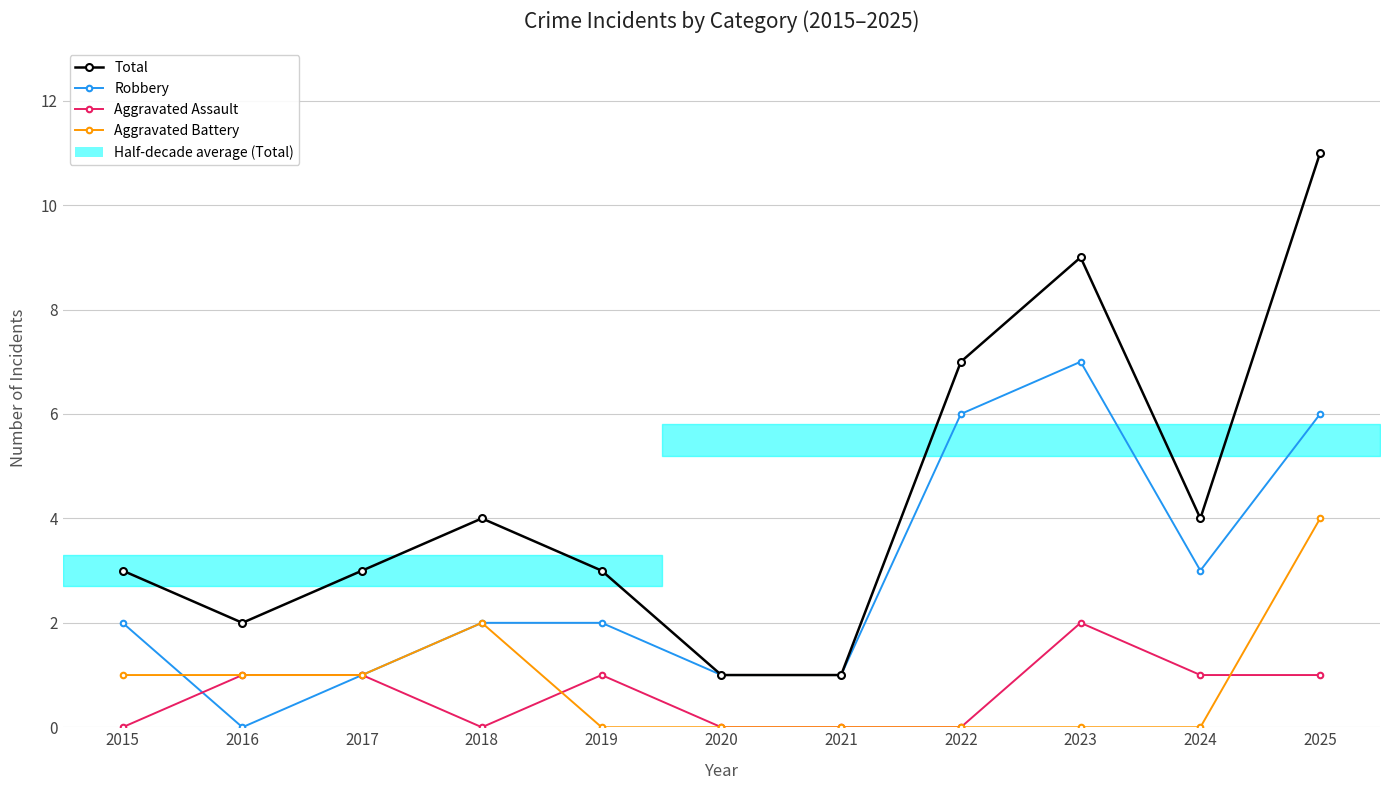

Reading left to right, list all the values displayed in this chart.

Total: 3	2	3	4	3	1	1	7	9	4	11
Robbery: 2	0	1	2	2	1	1	6	7	3	6
Aggravated Assault: 0	1	1	0	1	0	0	0	2	1	1
Aggravated Battery: 1	1	1	2	0	0	0	0	0	0	4